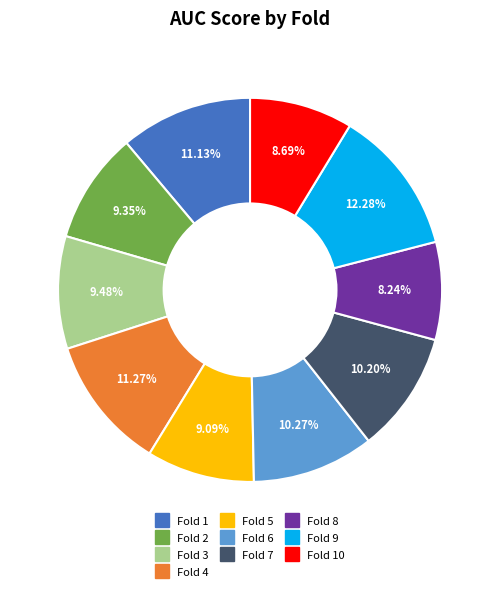

To the nearest percent, what is the average slice percentage?

10%